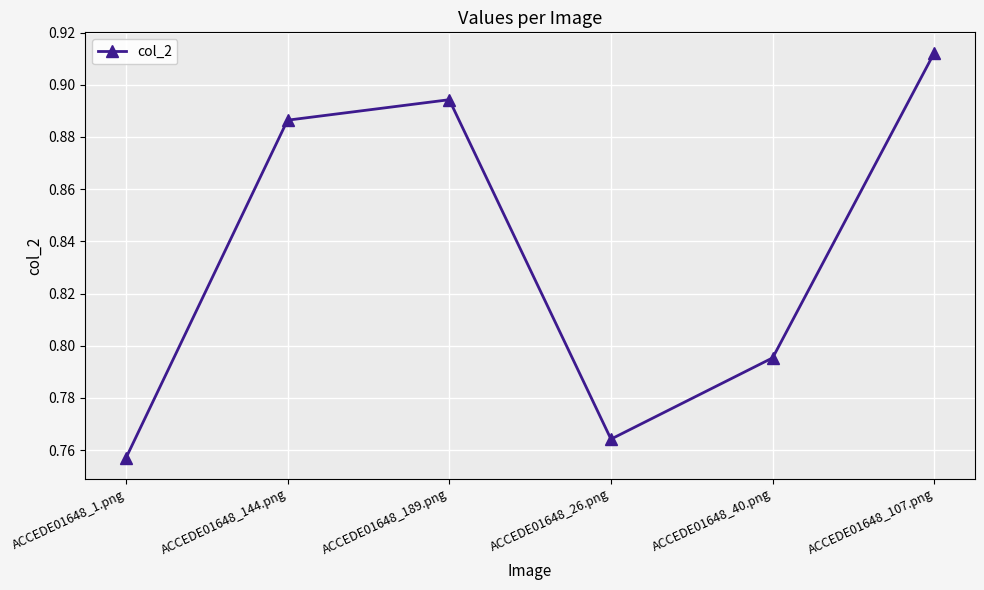

True or false: the data has more than 1 interior local peaks.

False